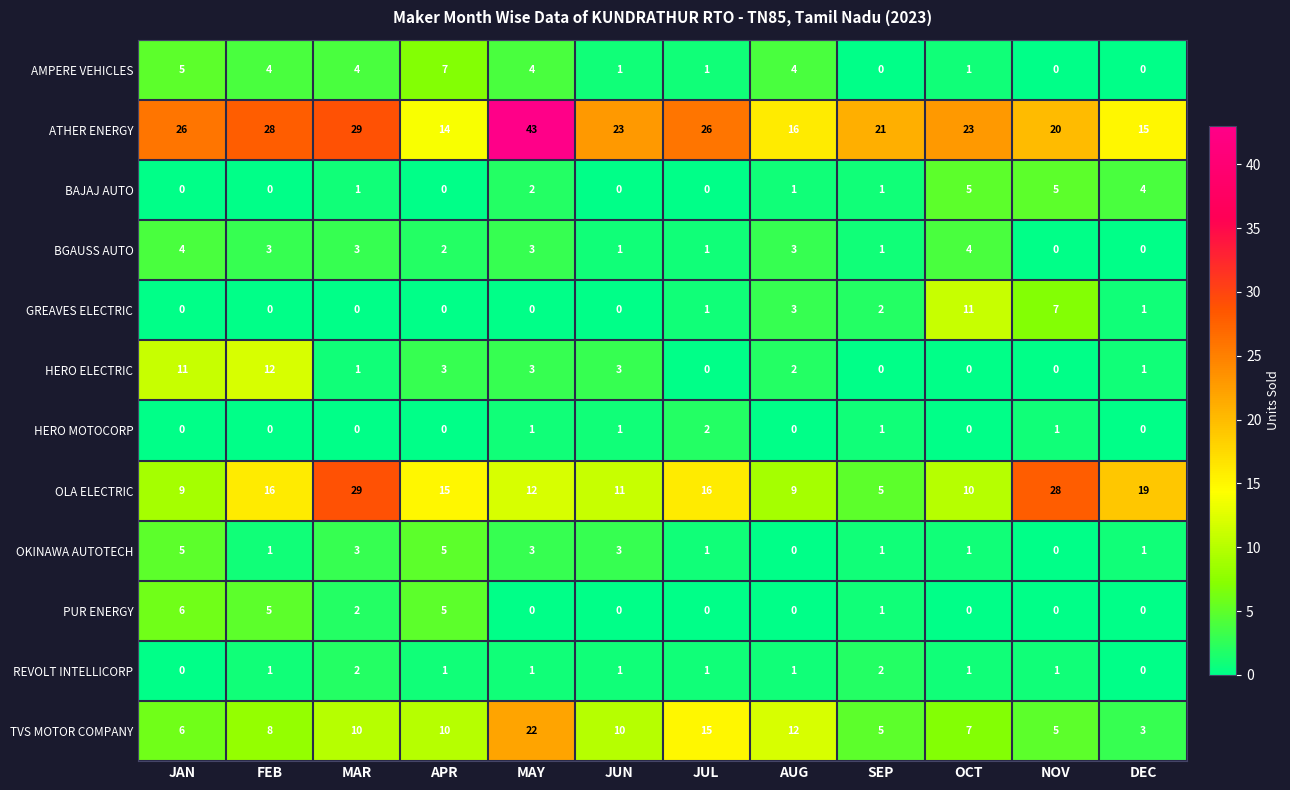

Which label corresponds to the largest value in the chart?

MAY